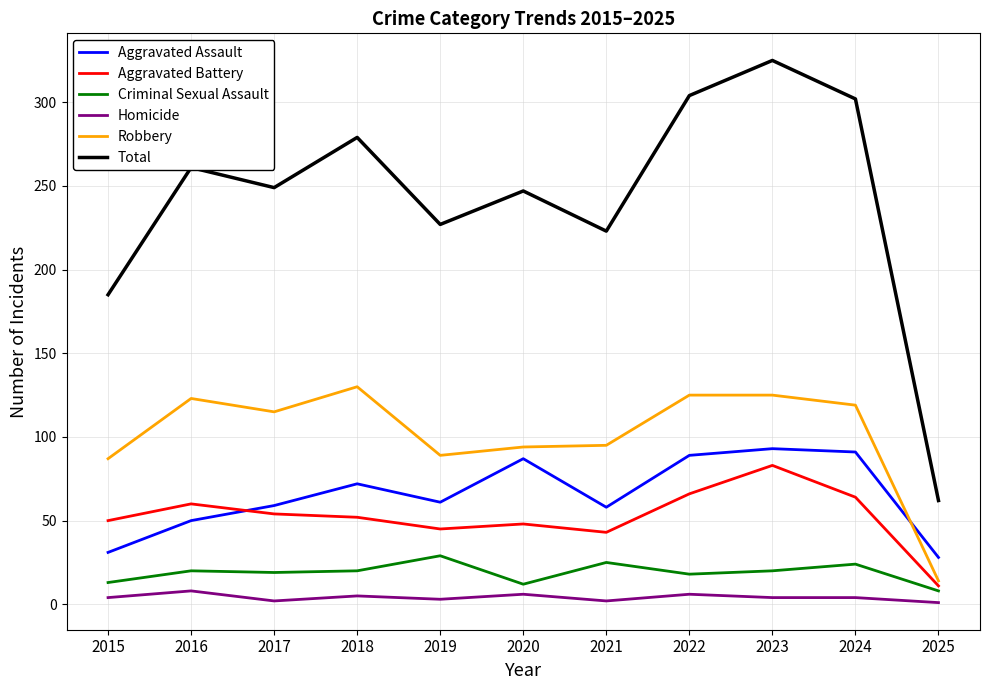

True or false: Robbery and Total cross at least once.

False